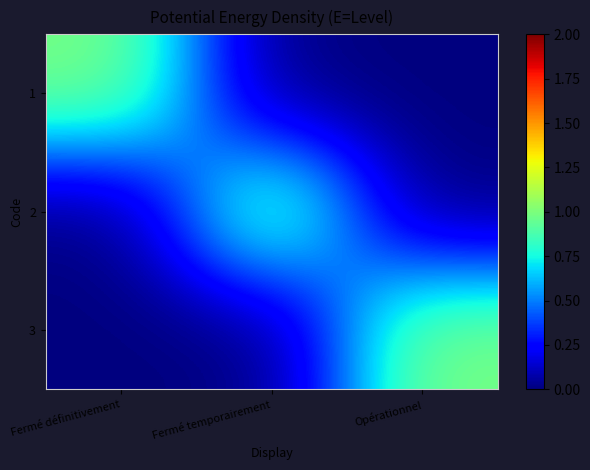

At how many categories does at least one series exceed 0?

3